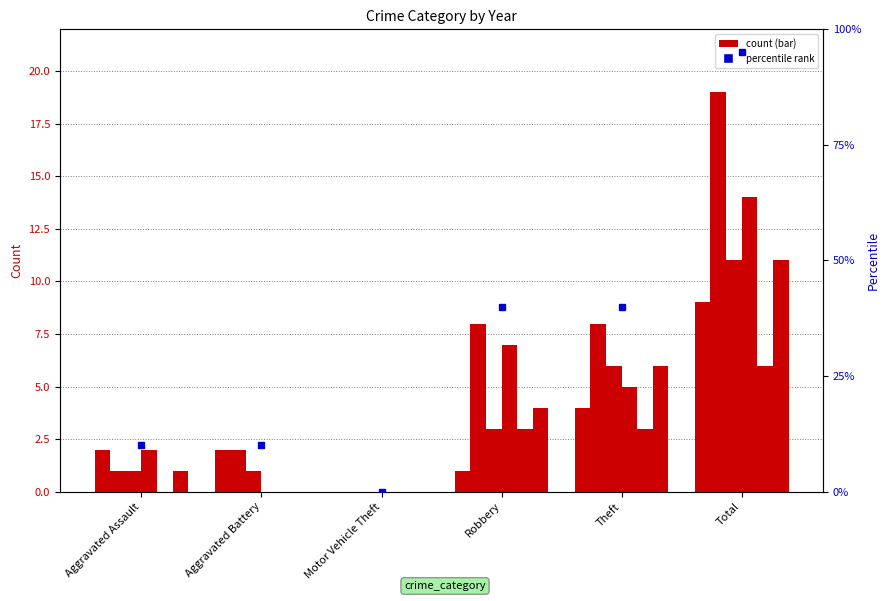

At which label is 2017 closest to 5?

Theft